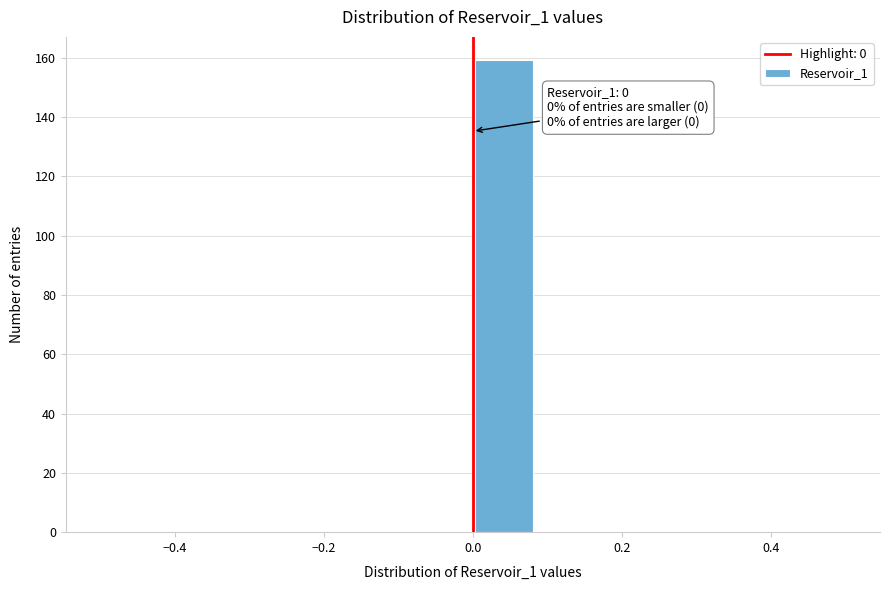

Which range on the x-axis has the tallest bar?

0.00 to 0.08